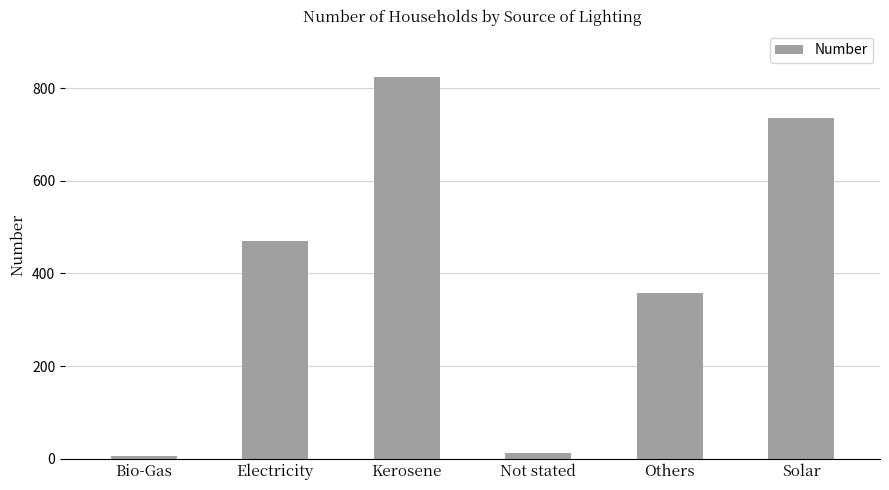

How many categories are shown in the chart?

6